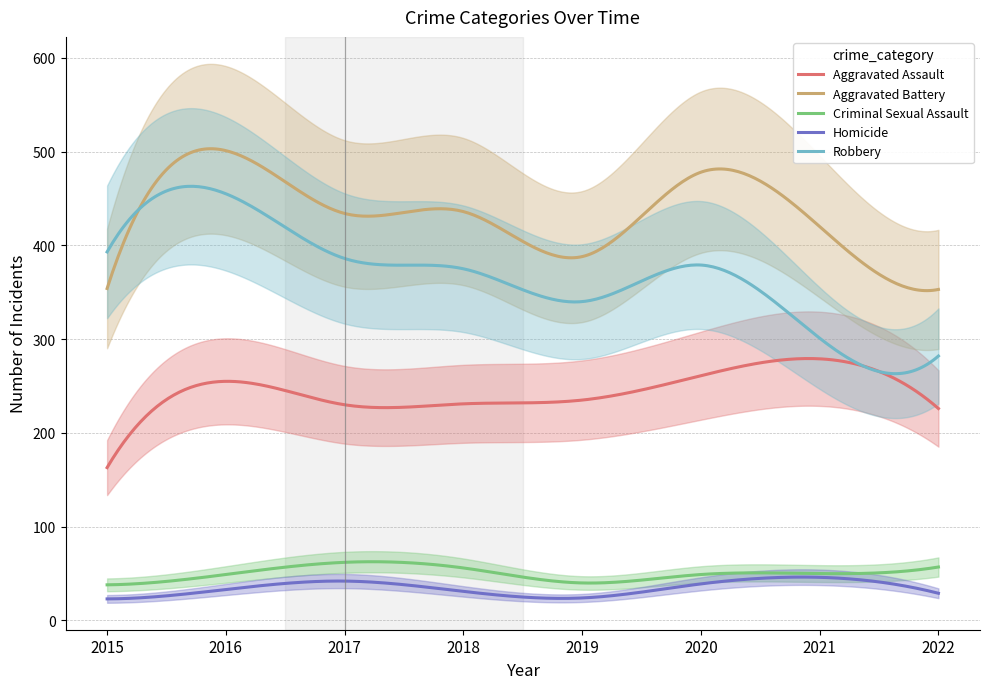

How many interior local valleys does the Criminal Sexual Assault series have?

1